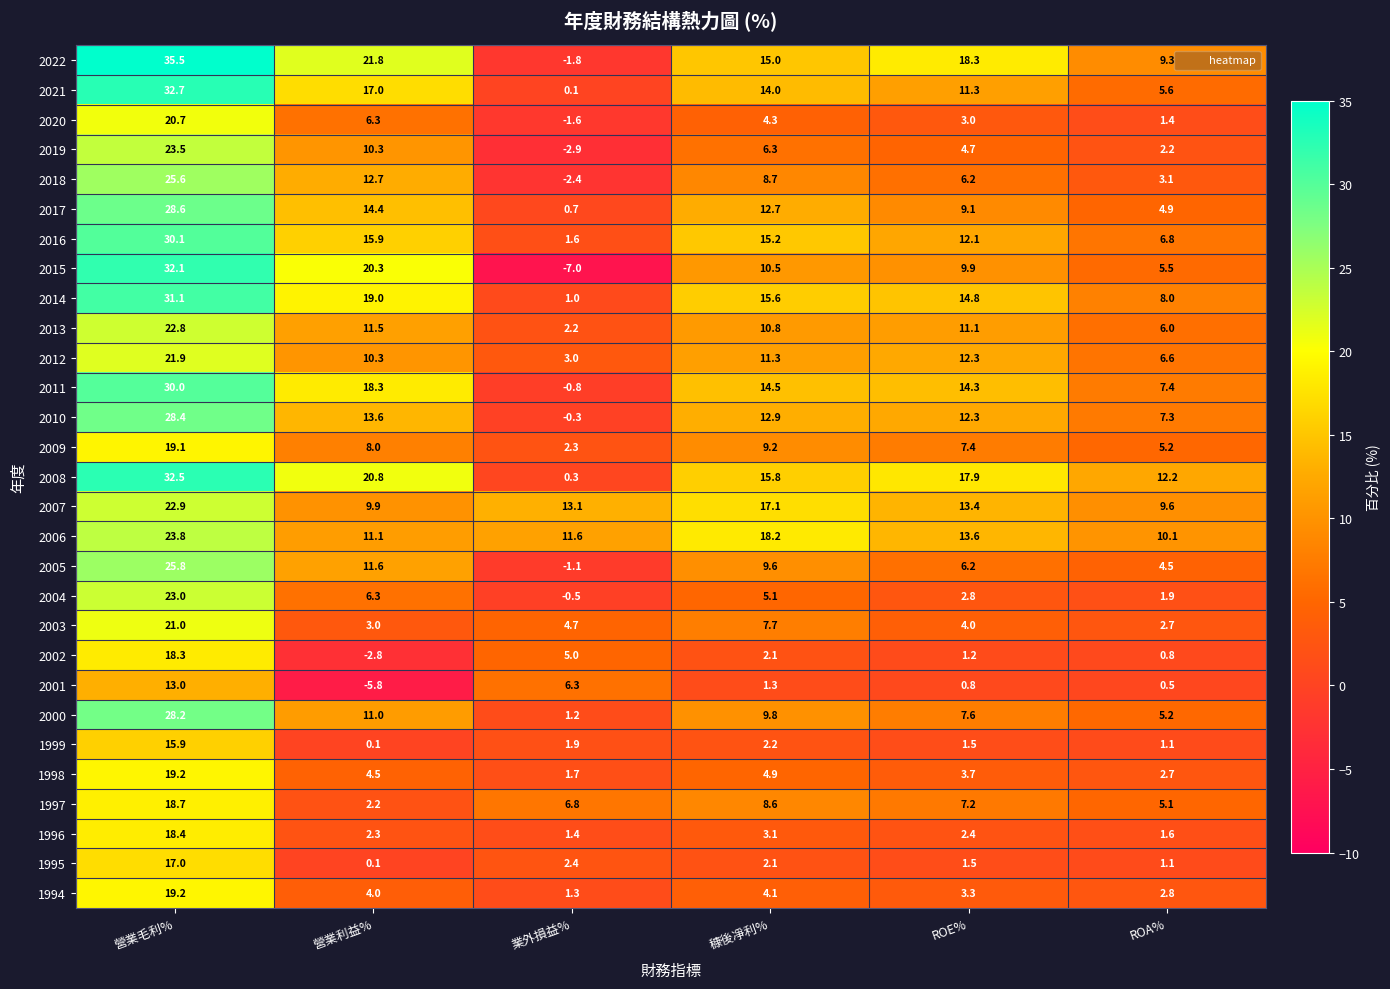

What is the greatest value displayed?

35.5